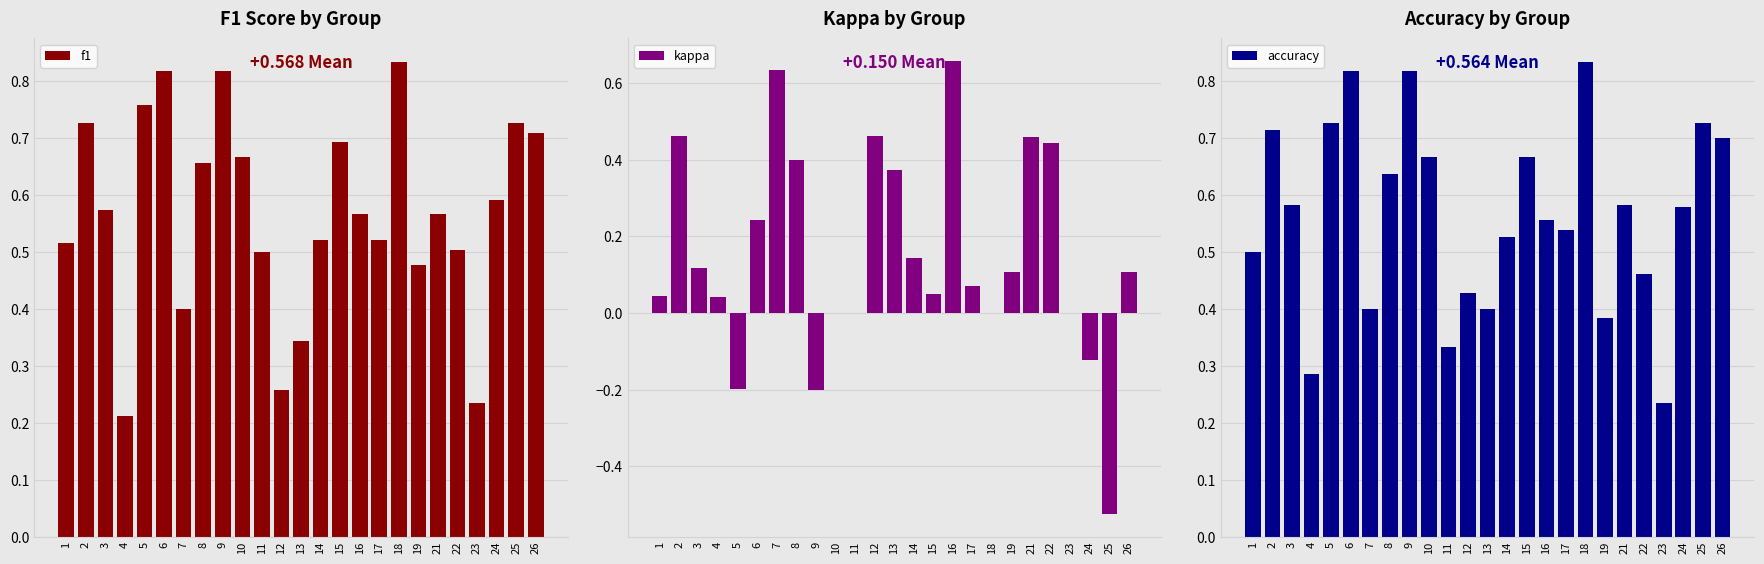

At which category is the sum across all series the highest?

2